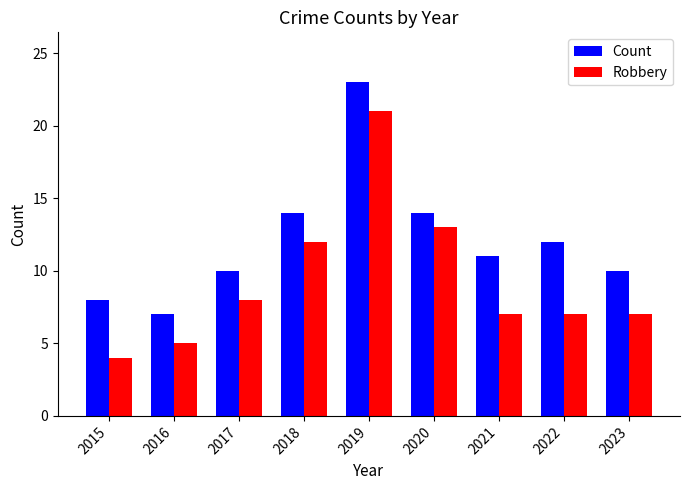

Where does the Count series first go above 11?

2018